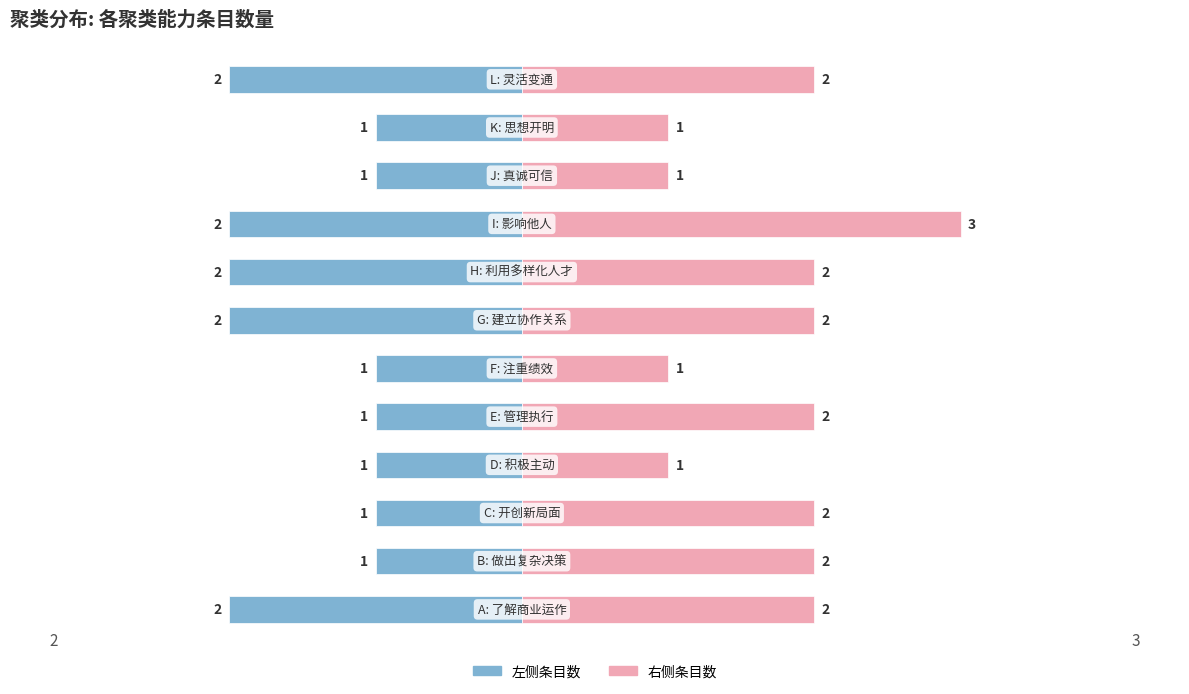

Reading right to left, list all the values displayed in this chart.

能力维度(左): 11=-2	10=-1	9=-1	8=-2	7=-2	6=-2	5=-1	4=-1	3=-1	2=-1	1=-1	0=-2
能力条目(右): 11=2	10=1	9=1	8=3	7=2	6=2	5=1	4=2	3=1	2=2	1=2	0=2